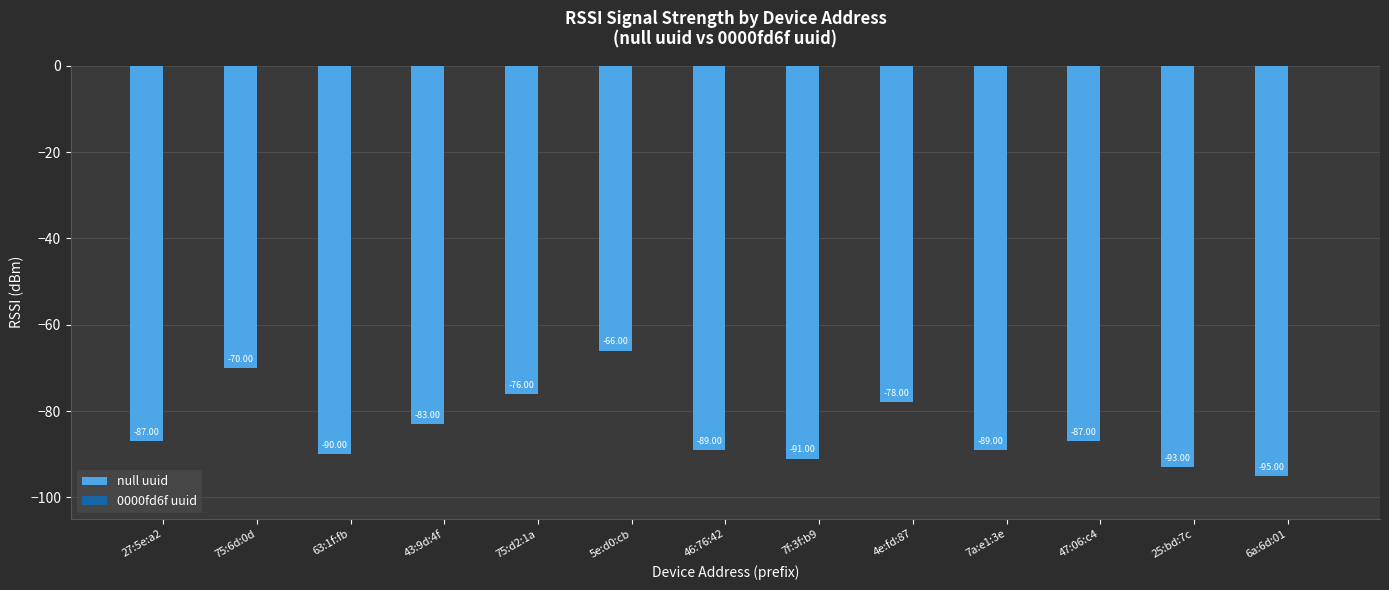

Does the chart contain any negative values?

Yes